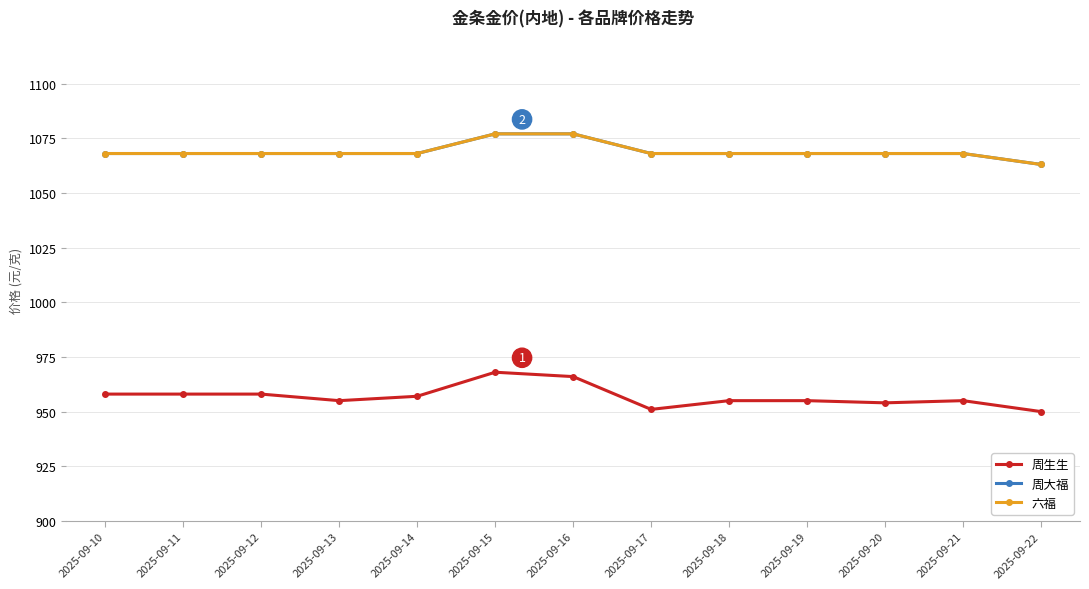

Which label corresponds to the smallest value in the chart?

2025-09-22